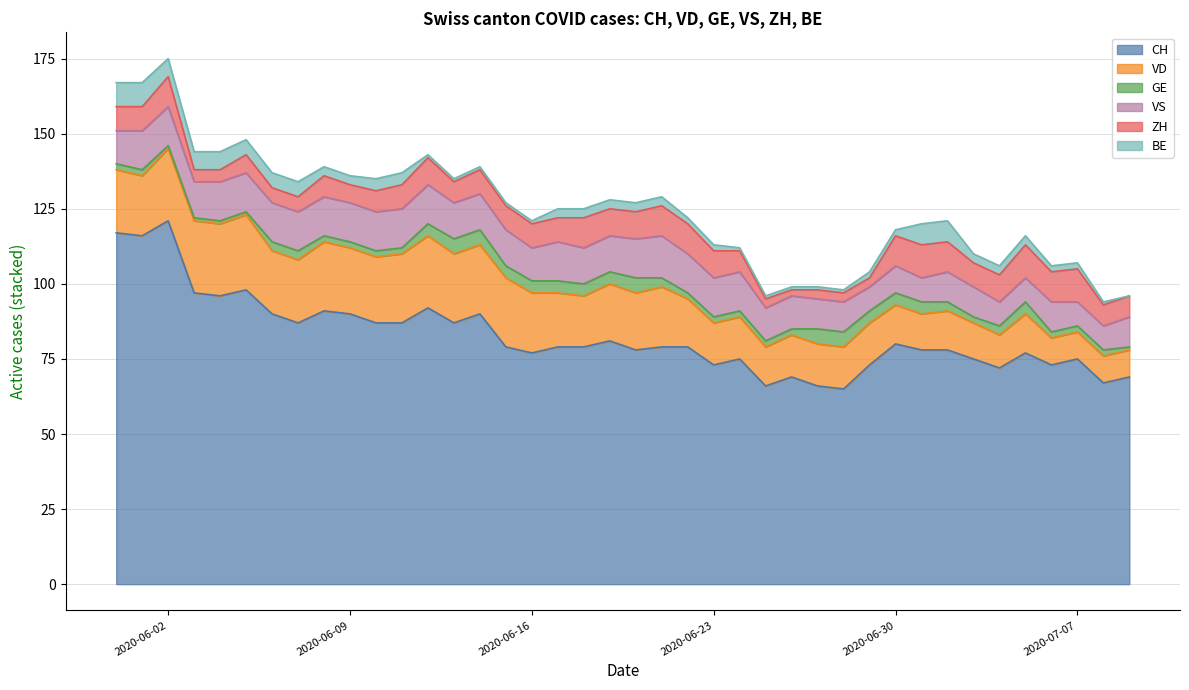

What is the average value of the ZH series?

7